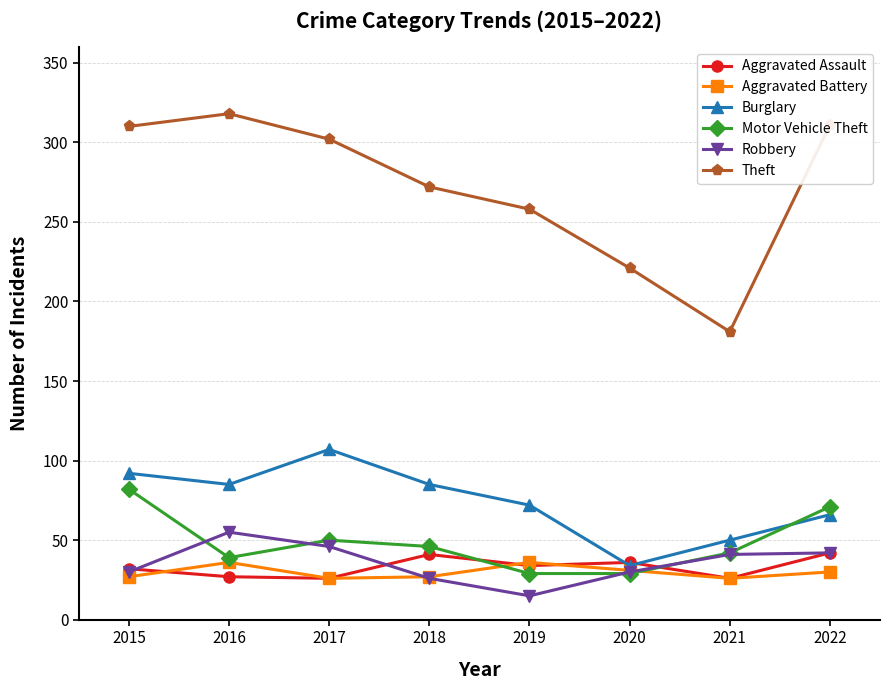

How many times do Motor Vehicle Theft and Aggravated Assault cross each other?

2